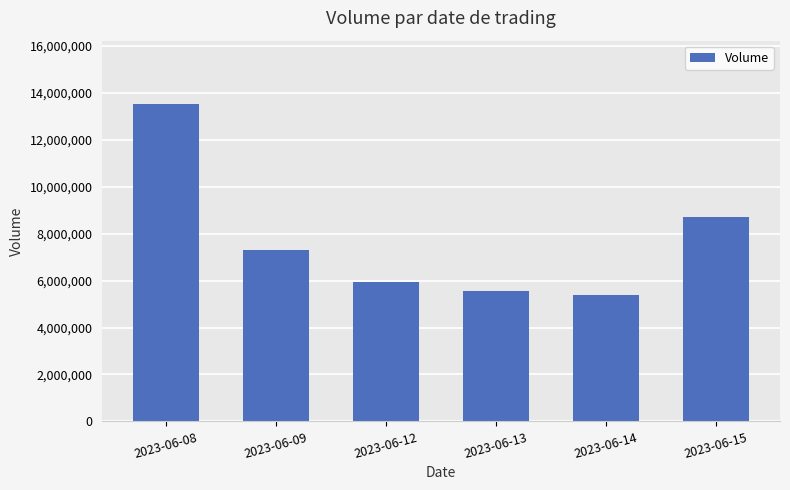

How many values are below 7307213?

3